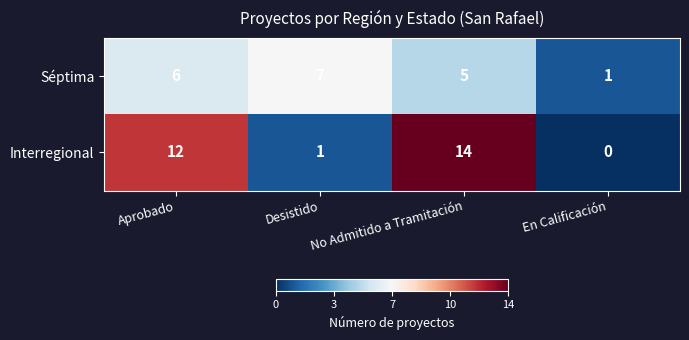

Which label corresponds to the largest value in the chart?

No Admitido a Tramitación